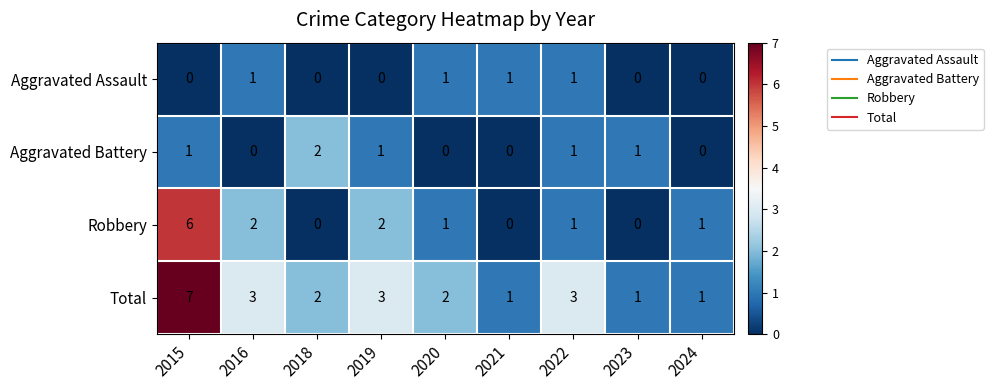

What is the approximate value of Total at 2016?

3